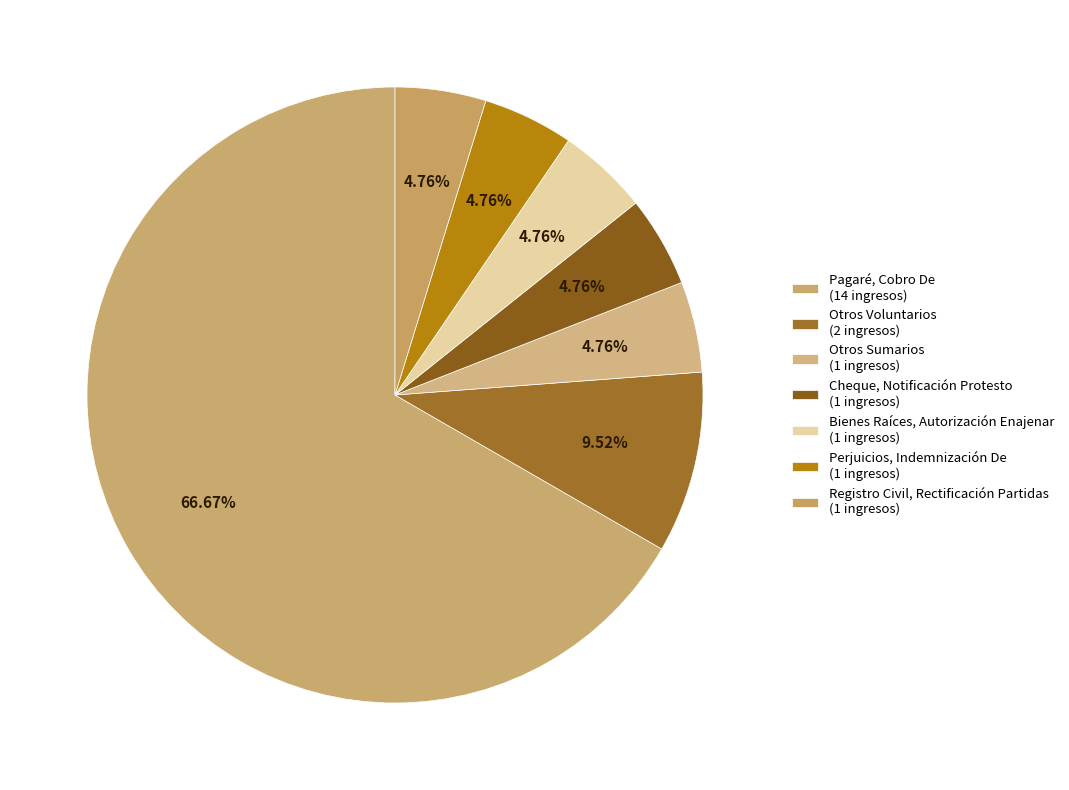

The Cheque, Notificación Protesto slice represents 15% of the pie. True or false?

False